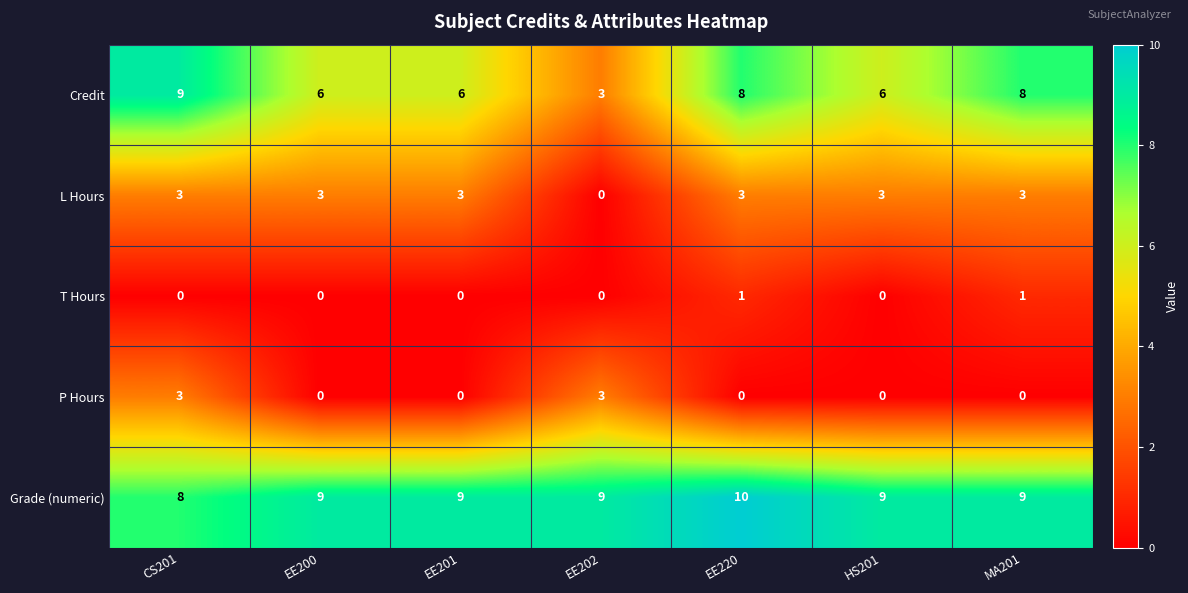

Between EE201 and MA201, which series saw the biggest shift?

Credit